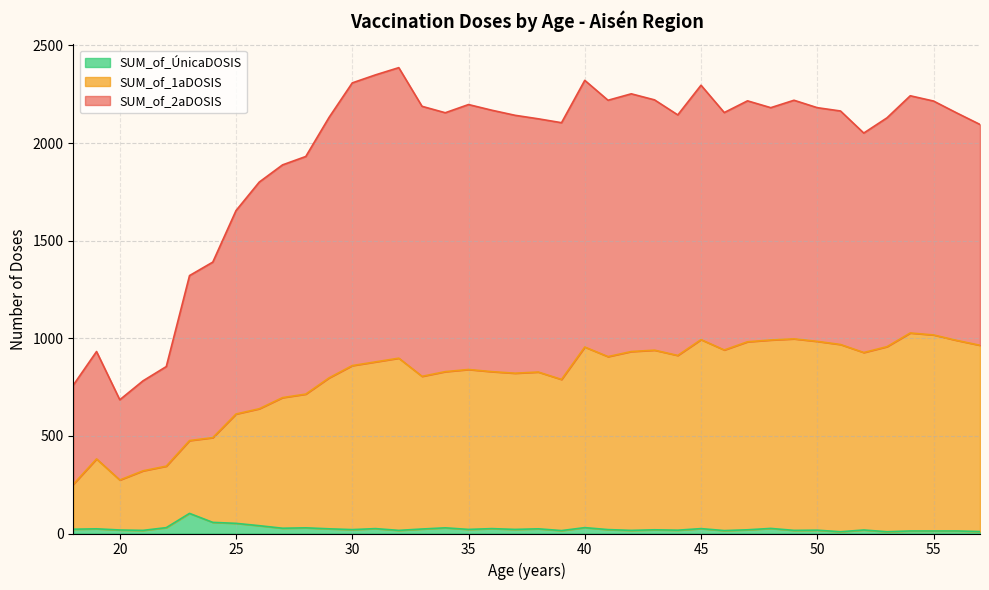

Where is the first local minimum for SUM_of_2aDOSIS?

20